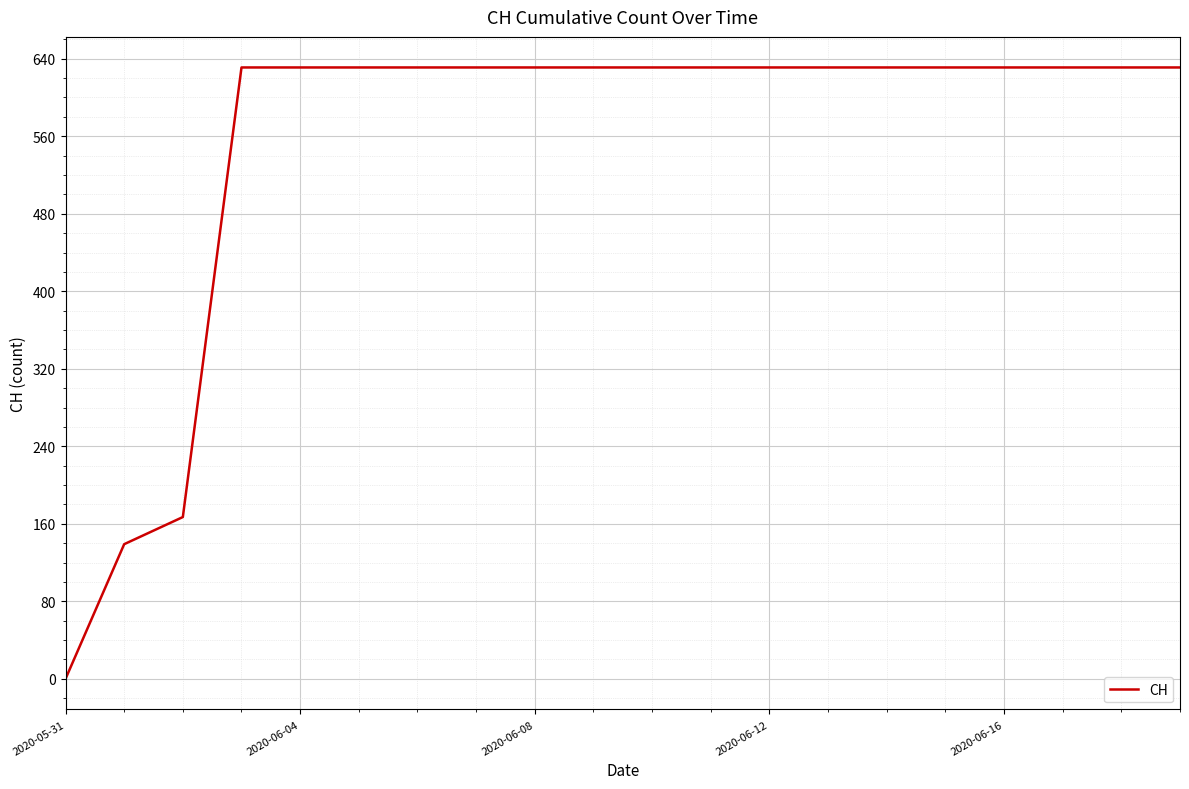

What is the sum of all values?

11033